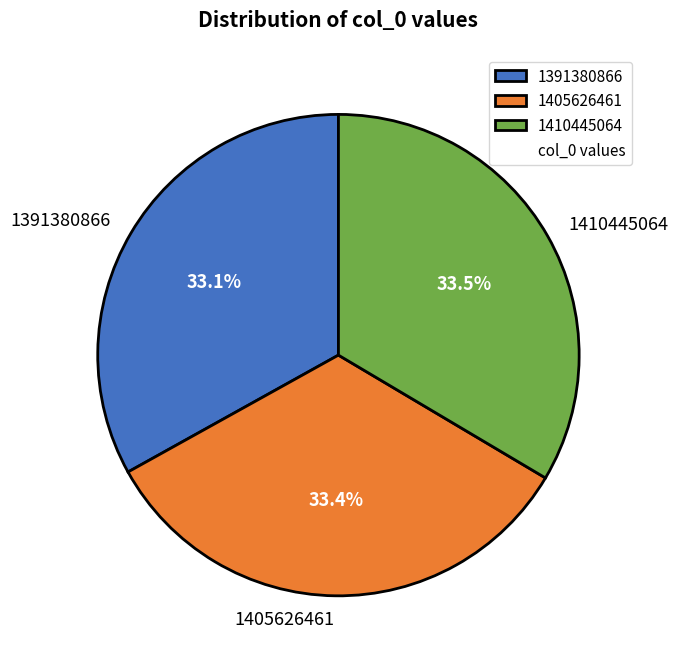

Approximately how many times larger is the value at 1410445064 compared to 1391380866?

1.0